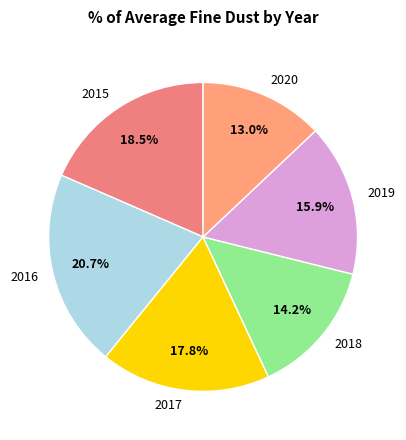

To the nearest percent, what portion does 2018 represent?

14%